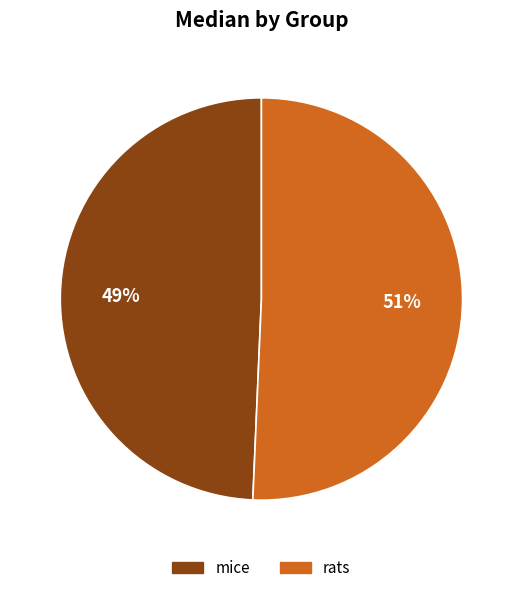

Rank the categories by value from lowest to highest.

mice, rats